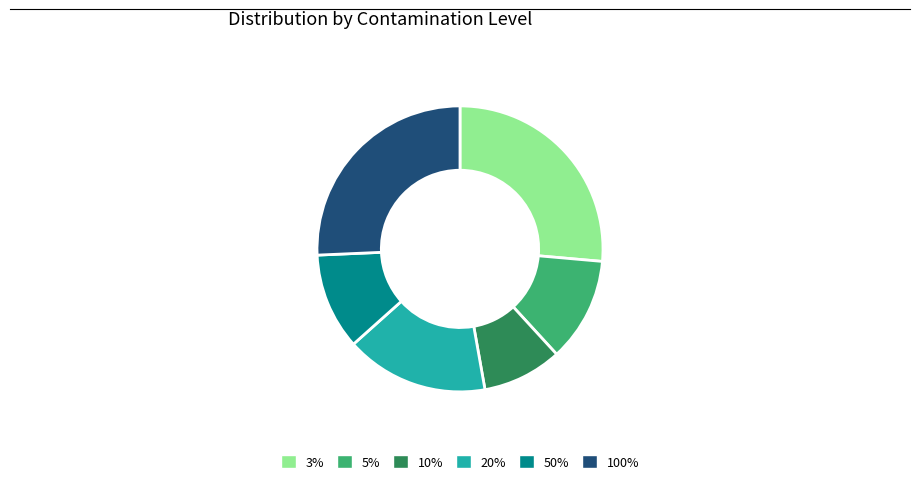

Count the number of slices in the pie.

6